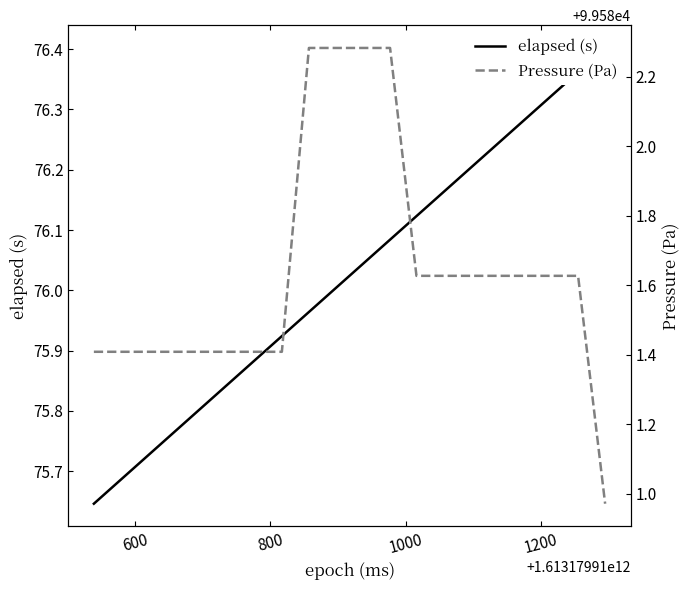

What is the average value of the Pressure (Pa) series?

99581.6